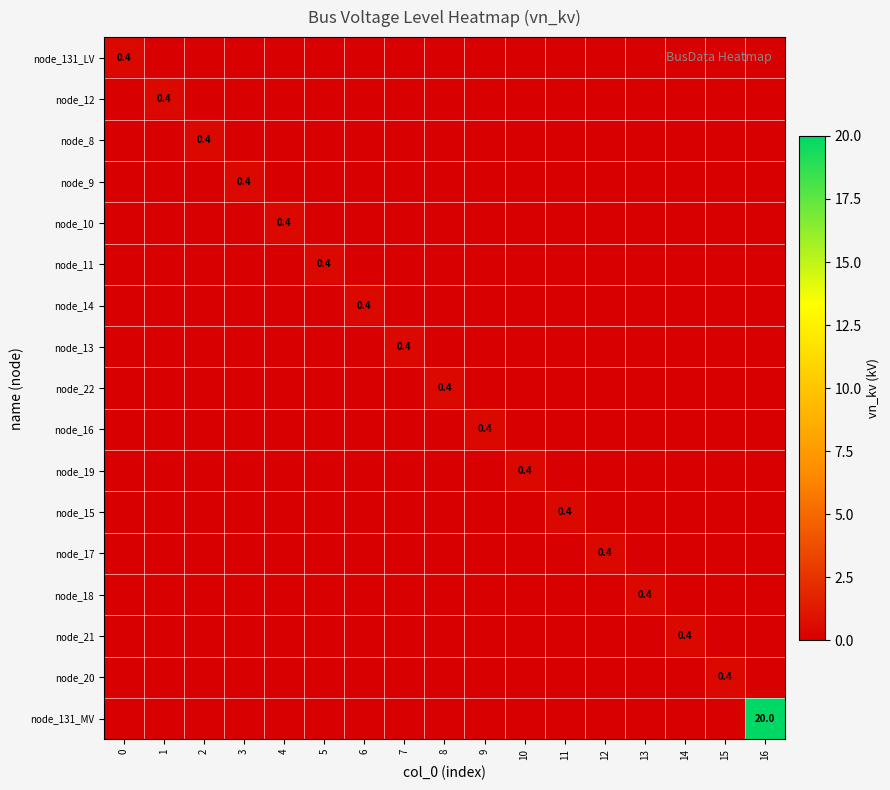

Is it true that node_16 equals 0.4 at 9?

True